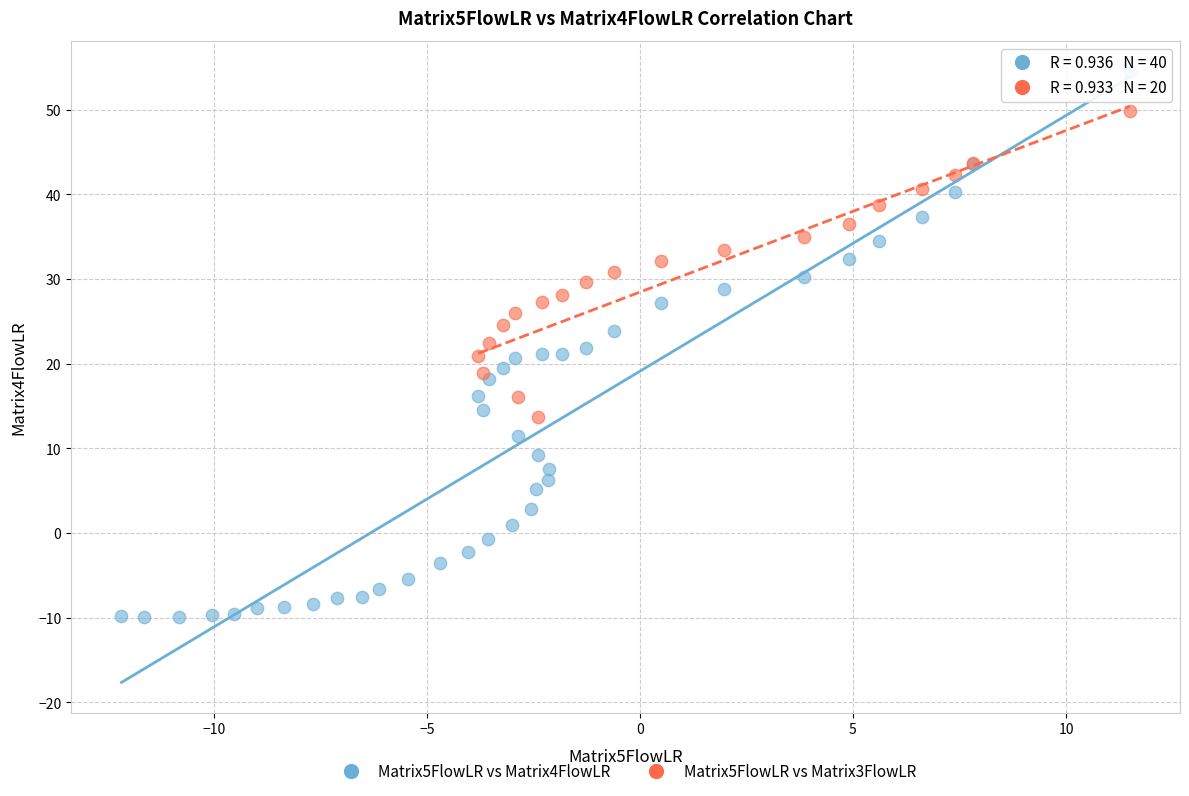

Which series contains the highest Y value?

Matrix5FlowLR vs Matrix4FlowLR